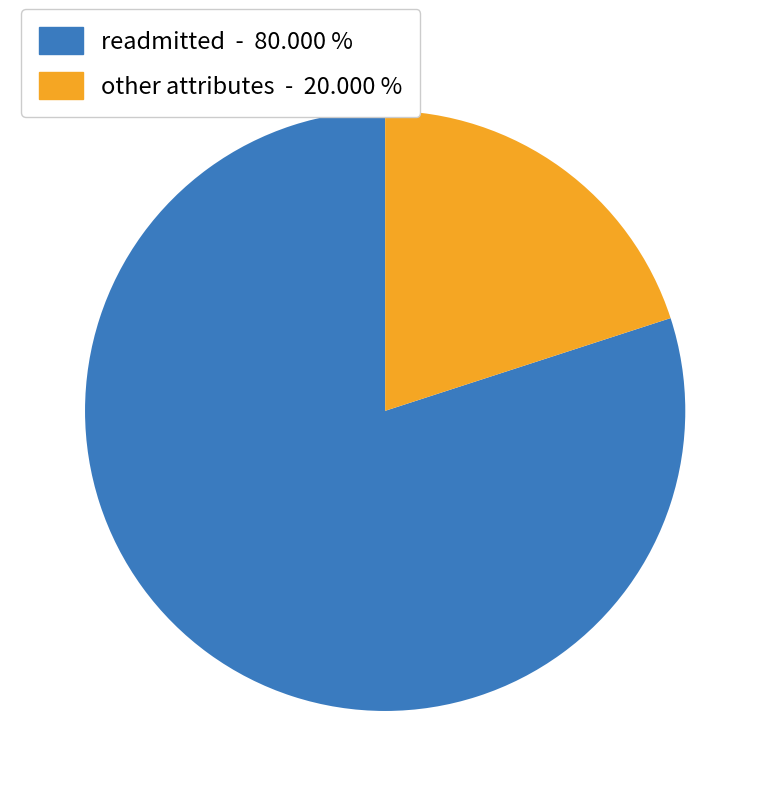

Is there any slice that represents more than half of the pie?

Yes